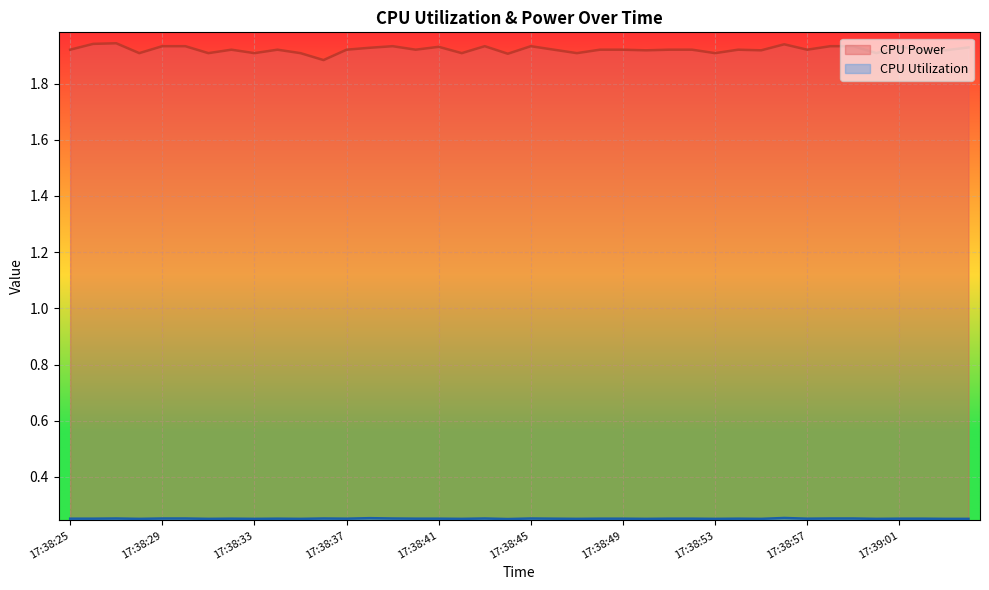

Reading left to right, transcribe all the data shown in this chart.

CPU Power: 1.9	1.9	1.9	1.9	1.9	1.9	1.9	1.9	1.9	1.9	1.9	1.9	1.9	1.9	1.9	1.9	1.9	1.9	1.9	1.9	1.9	1.9	1.9	1.9	1.9	1.9	1.9	1.9	1.9	1.9	1.9	1.9	1.9	1.9	1.9	1.9	1.9	1.9	1.9	1.9
CPU Utilization: 0.3	0.3	0.3	0.3	0.3	0.3	0.3	0.3	0.3	0.3	0.3	0.3	0.3	0.3	0.3	0.3	0.3	0.3	0.3	0.2	0.3	0.3	0.3	0.3	0.3	0.3	0.3	0.3	0.3	0.3	0.3	0.3	0.3	0.3	0.3	0.3	0.3	0.3	0.3	0.3